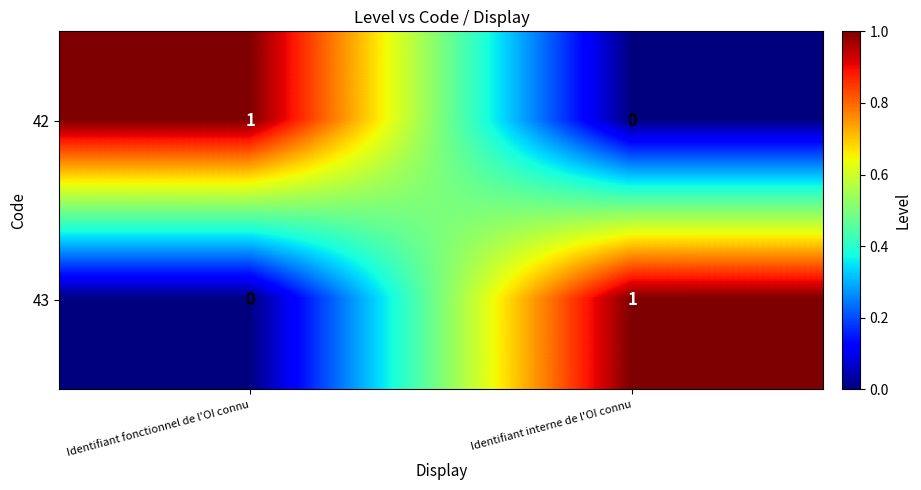

What is the greatest value displayed?

1